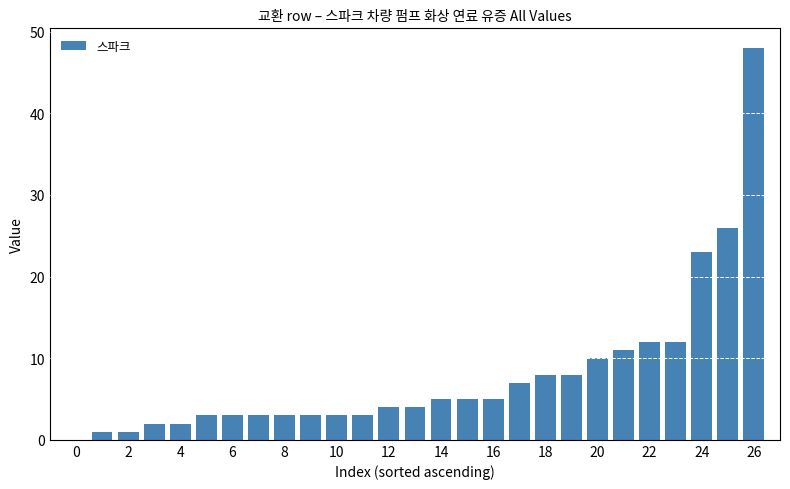

What is the maximum value shown in the chart?

48